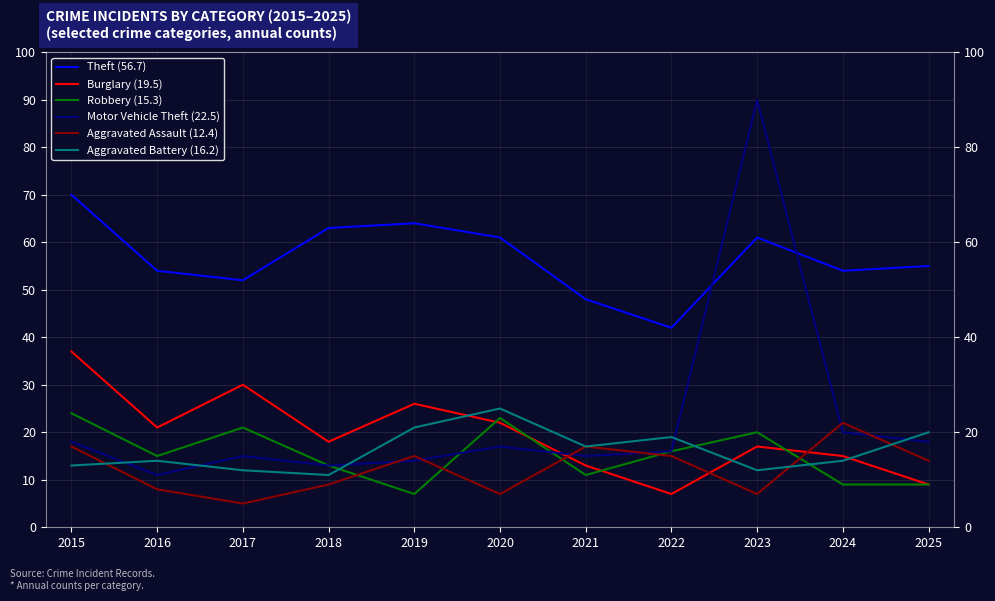

How many lines are shown in the chart?

6